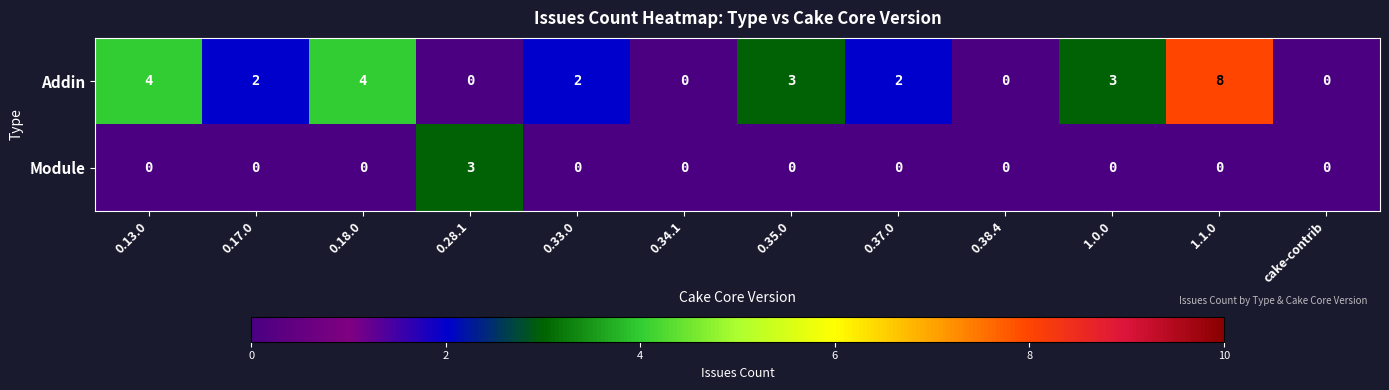

What is the difference between the maximum and minimum values in the Module series?

3